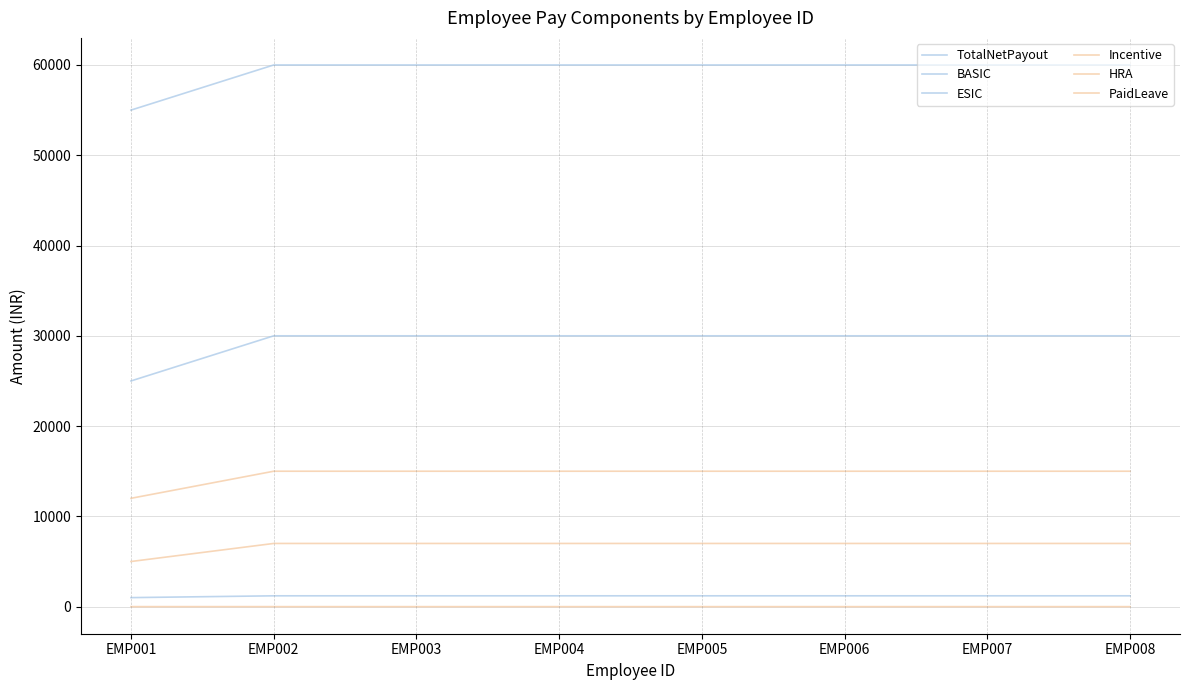

Rank the categories by PaidLeave value from highest to lowest.

EMP001, EMP002, EMP003, EMP004, EMP005, EMP006, EMP007, EMP008